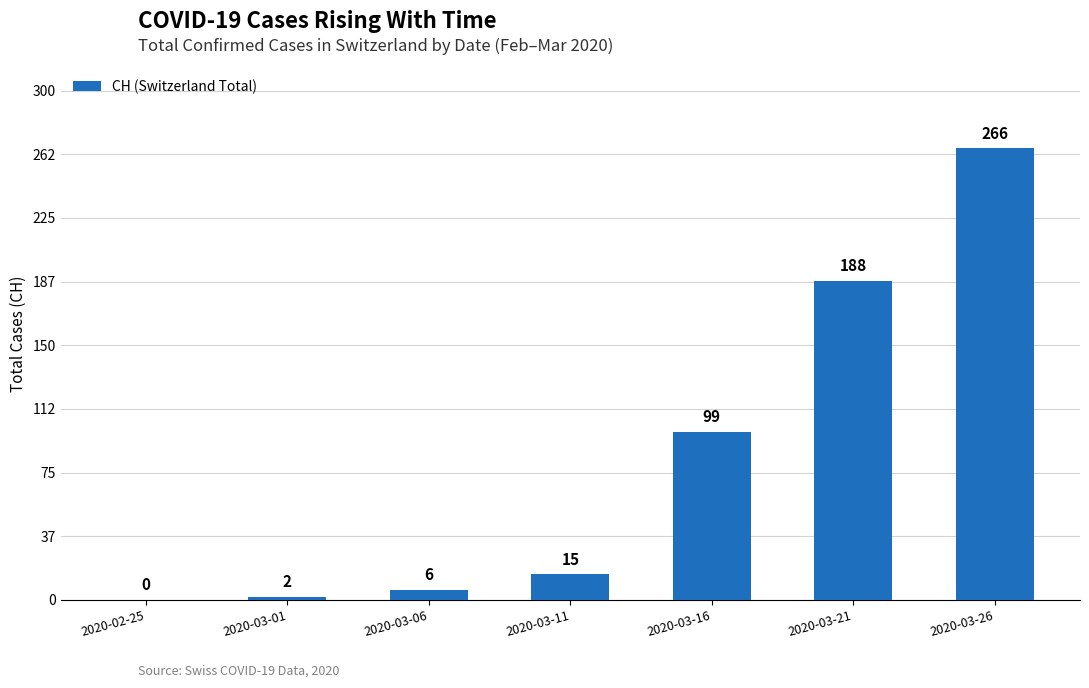

What is the sum of all values?

576